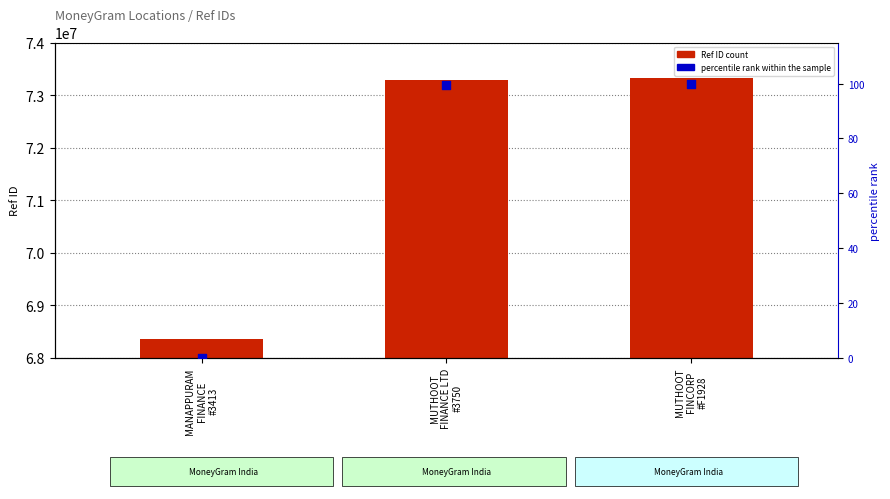

What is the total value across all series at MANAPPURAM
FINANCE
#3413?

68364089.0